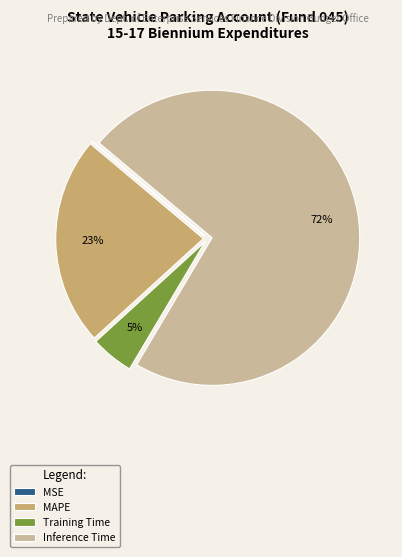

Between Training Time and MAPE, which is larger?

MAPE